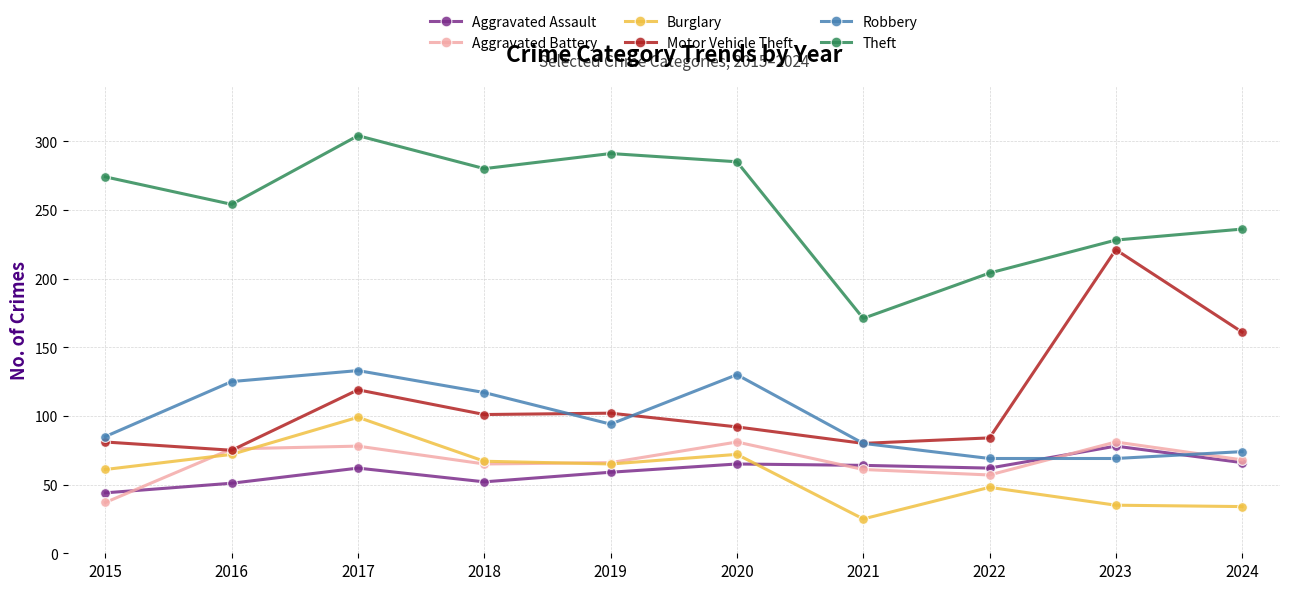

Count the number of data series in this chart.

6